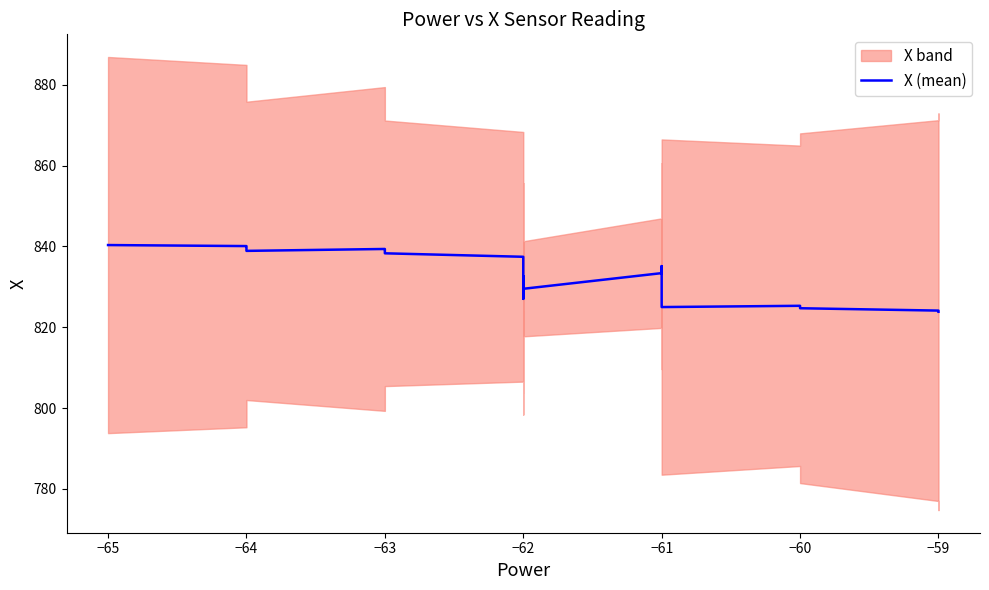

What is the value of the 40th point from the left?

823.8